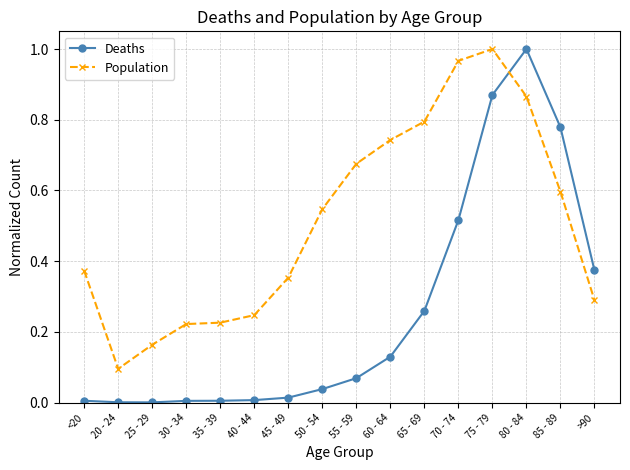

At <20, list the series in order from smallest to largest.

Deaths, Population